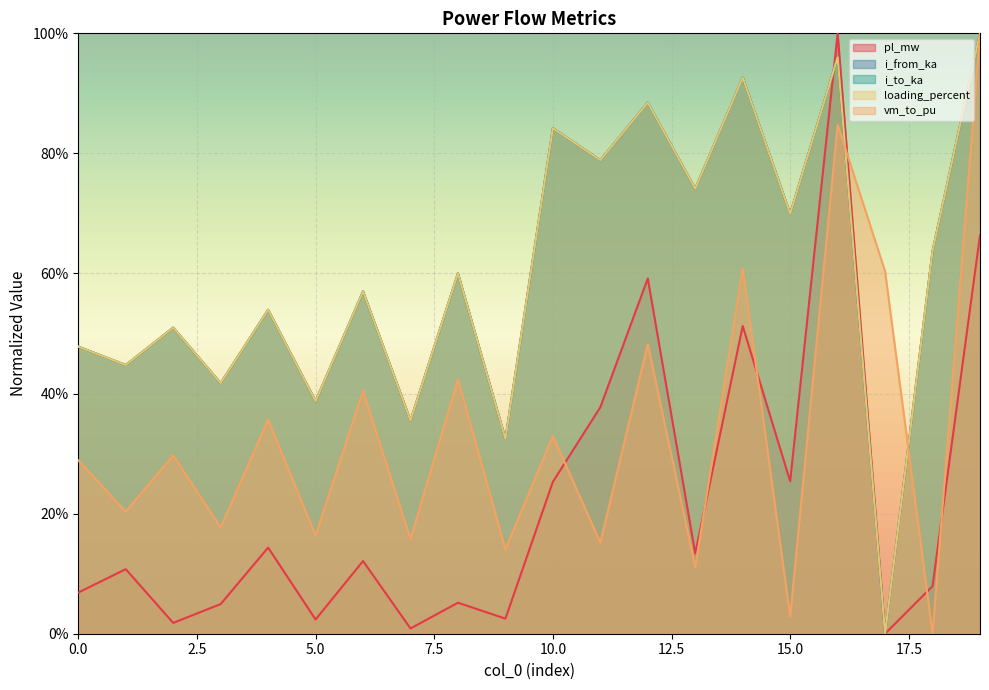

How many categories are shown in the chart?

20